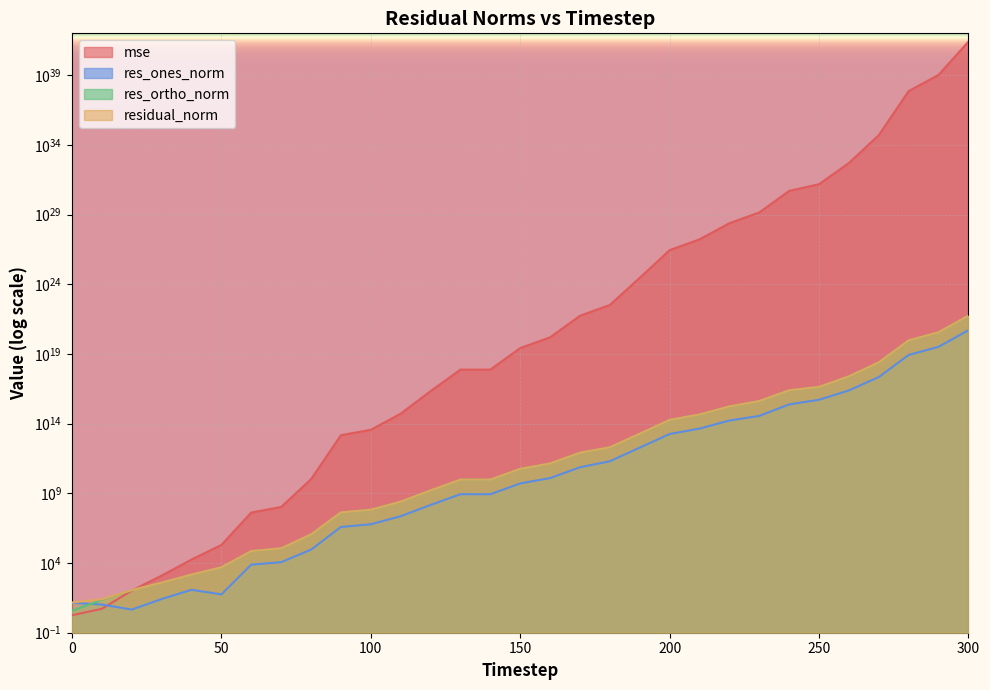

Which category has the highest value across all series?

300